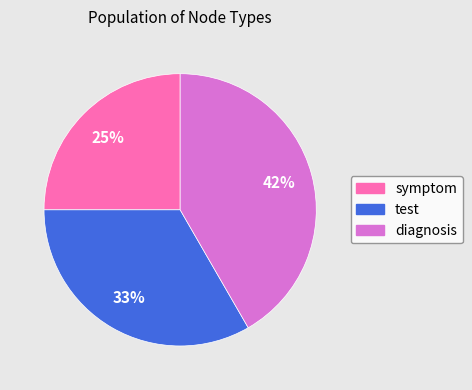

Rank the categories by value from highest to lowest.

diagnosis, test, symptom